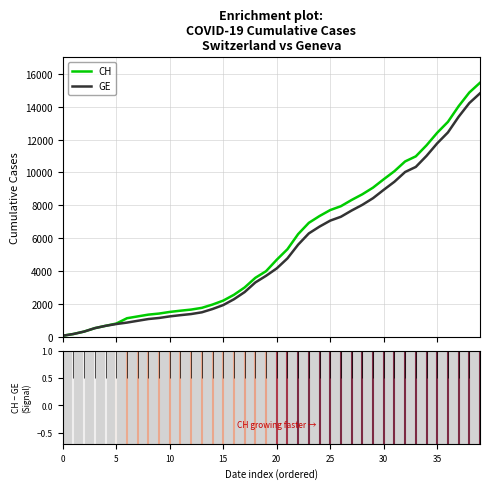

Which series has the largest range (max minus min)?

CH